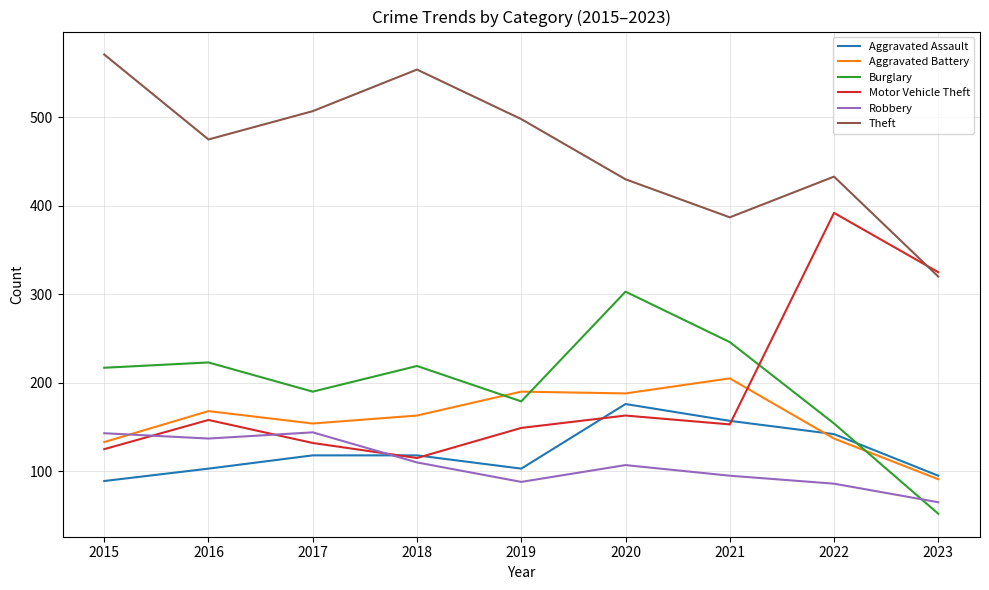

Which series changed the most between 2017 and 2021?

Theft